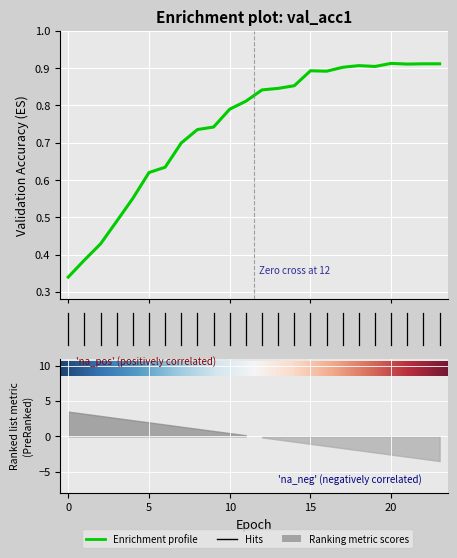

Rank the categories by value from highest to lowest.

20, 22, 23, 21, 18, 19, 17, 15, 16, 14, 13, 12, 11, 10, 9, 8, 7, 6, 5, 4, 3, 2, 1, 0